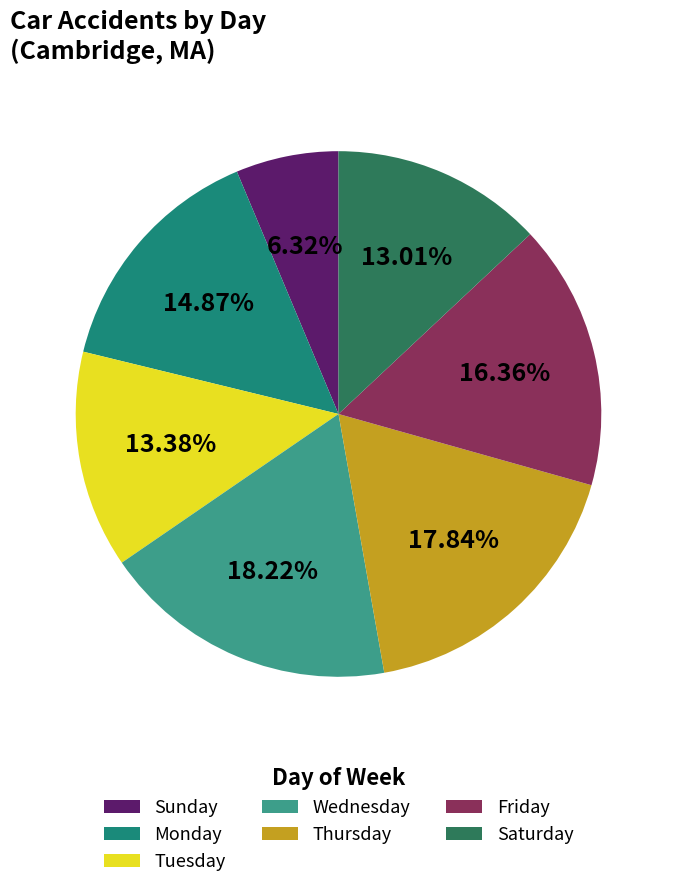

Is Wednesday the majority of the pie?

No